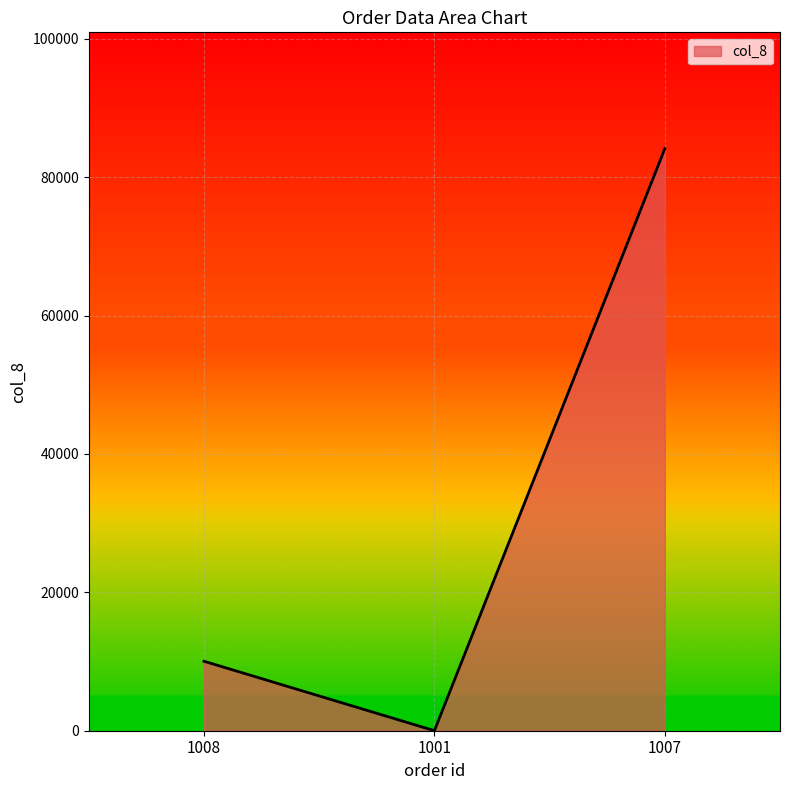

List the labels in order of value, largest first.

1007, 1008, 1001